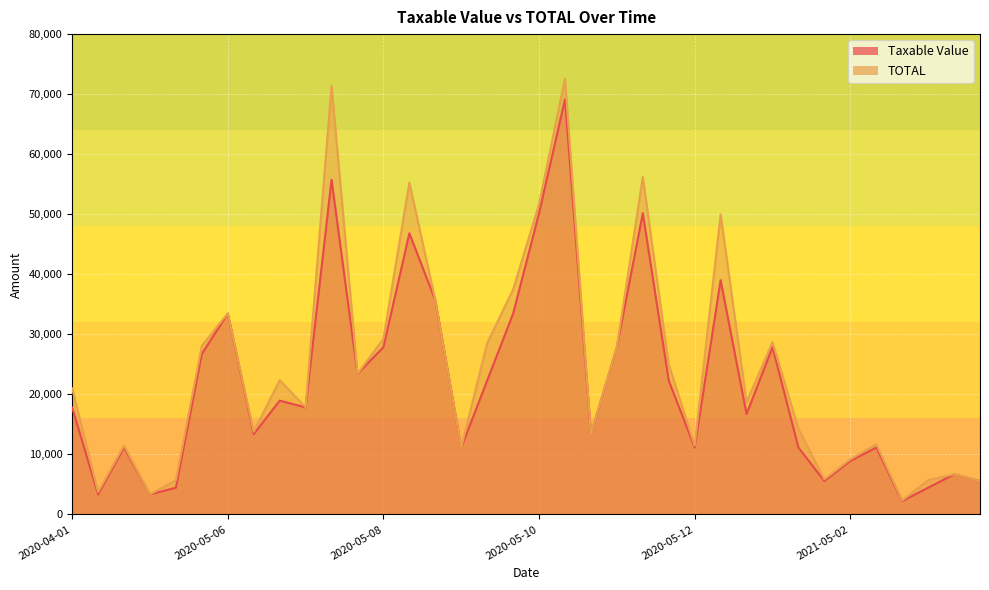

List the series in order of their overall mean, lowest first.

Taxable Value, TOTAL